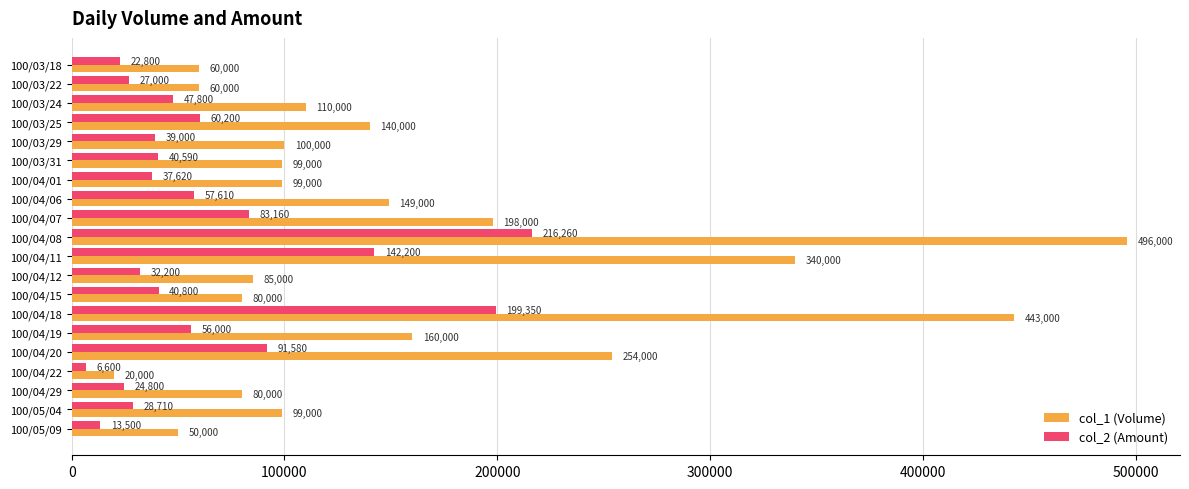

What is the difference between the second highest and second lowest values in the col_2 (Amount) series?

185850